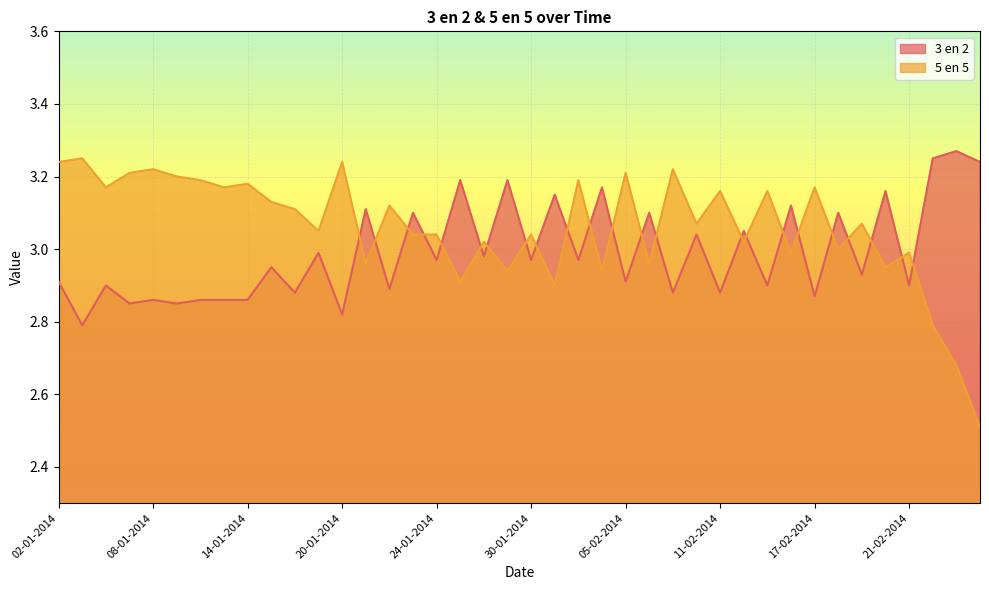

What is the highest value of the 3 en 2 series?

3.3